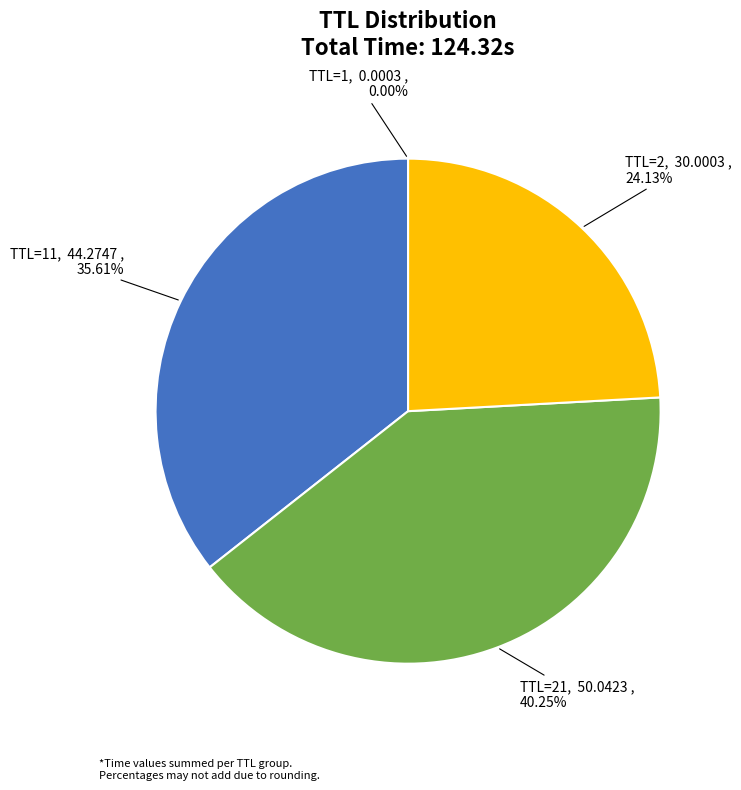

Do TTL=2 and TTL=21 together represent more than half of the pie?

Yes